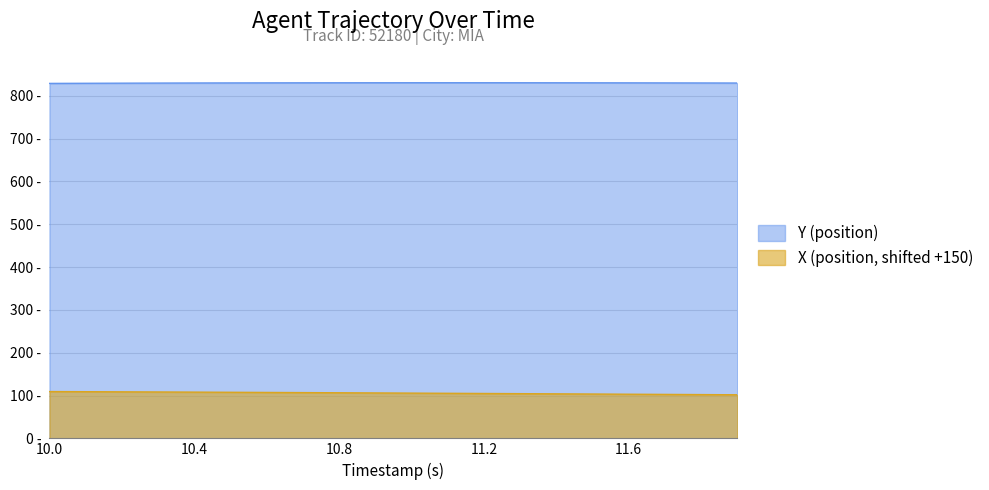

True or false: X (position) has more than 0 interior local peaks.

False